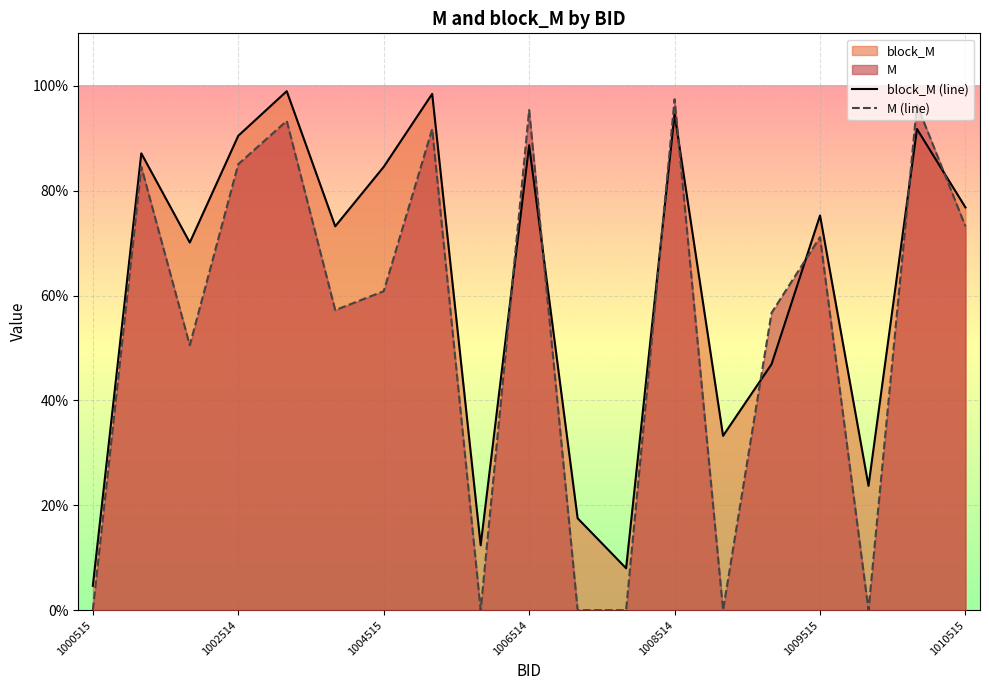

Is it true that block_M (line) equals 0.5 at 1004515?

False